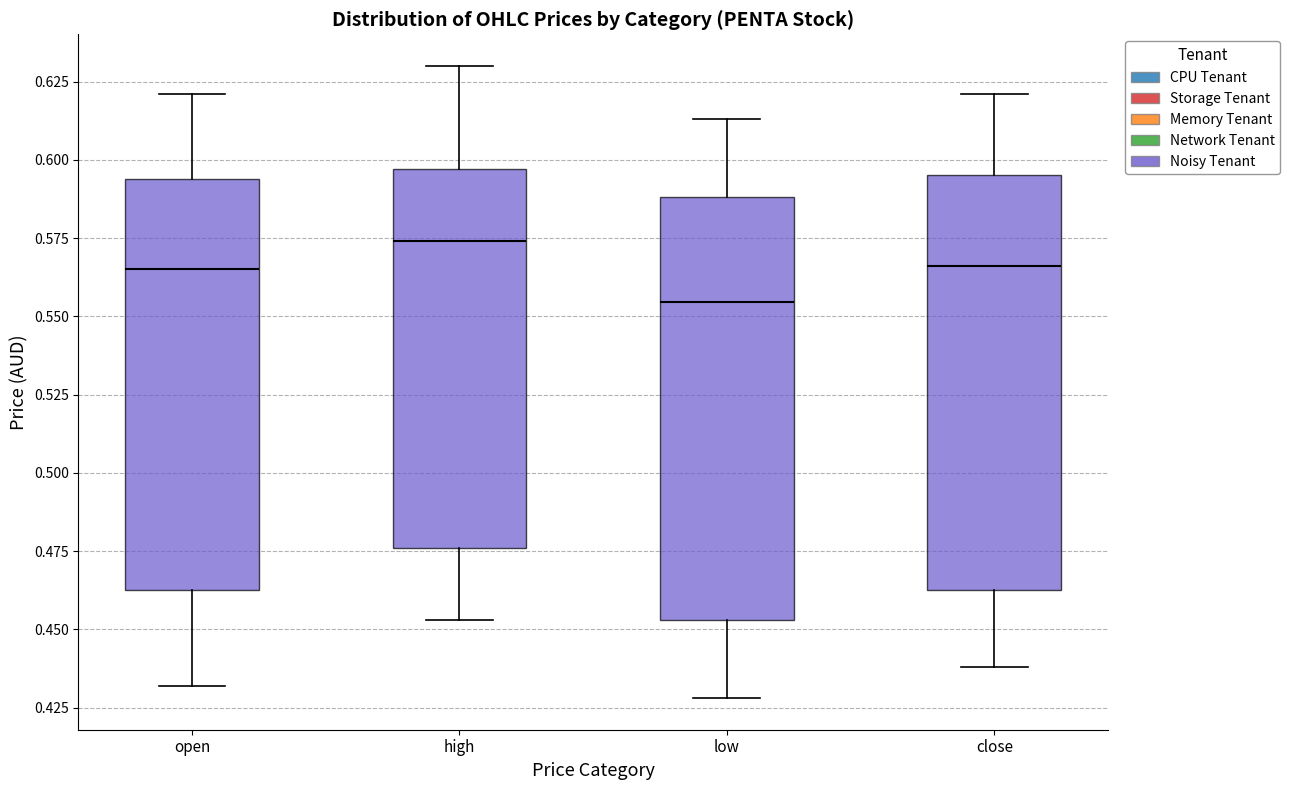

Reading left to right, transcribe this box plot: for each box, give where its median line is, the range the box spans, and where its two whiskers end, as read against the y-axis. The values are not printed on the chart, so give them approximately, as read against the axis.

open: median 0.565, box 0.465 to 0.595, whiskers 0.430 to 0.620
high: median 0.575, box 0.475 to 0.595, whiskers 0.455 to 0.630
low: median 0.555, box 0.455 to 0.590, whiskers 0.430 to 0.615
close: median 0.565, box 0.465 to 0.595, whiskers 0.440 to 0.620